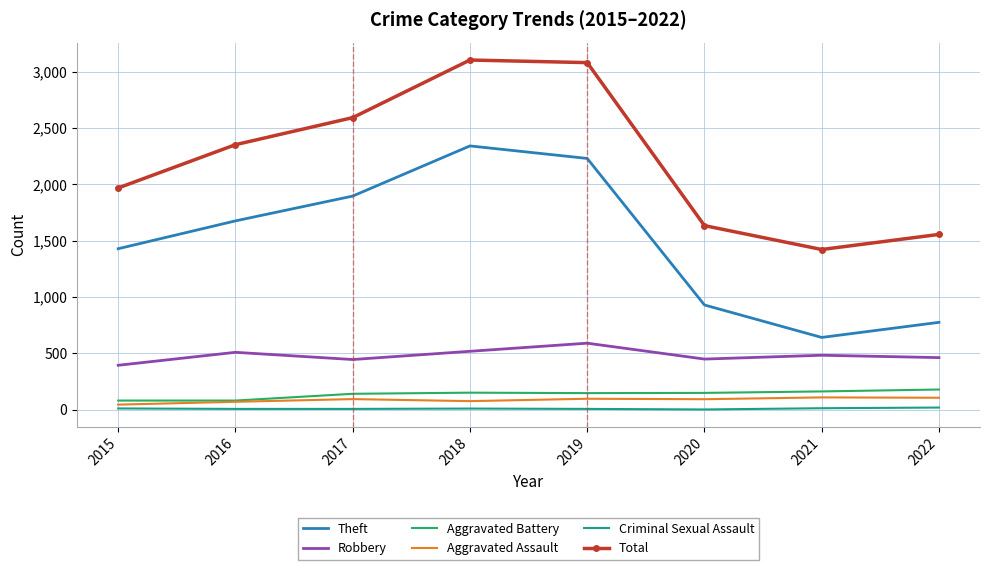

In Robbery, how many points are lower than both neighbors (excluding endpoints)?

2